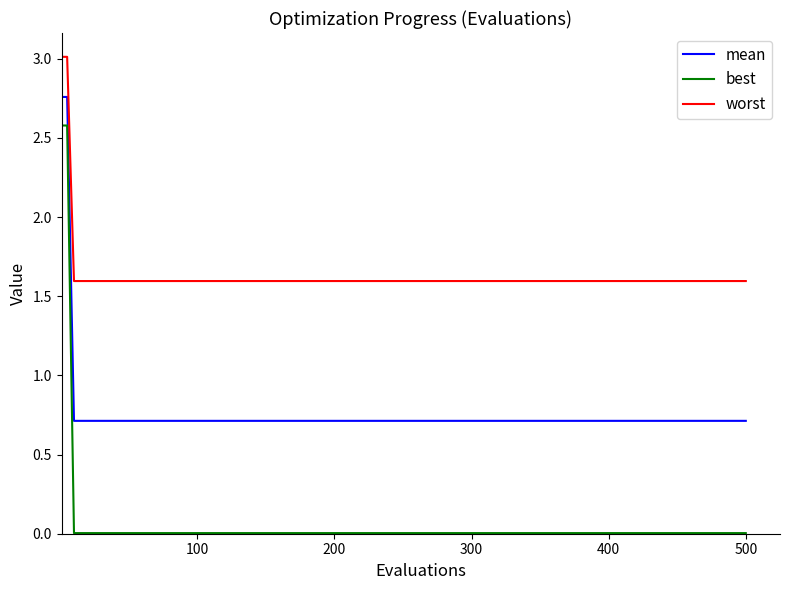

What is the maximum value shown in the chart?

3.0